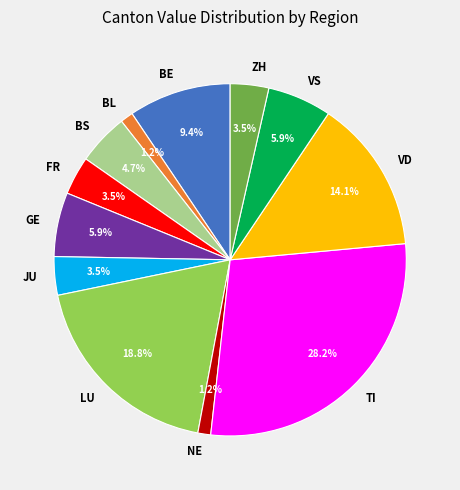

To the nearest percent, what percentage of the pie is GE?

6%